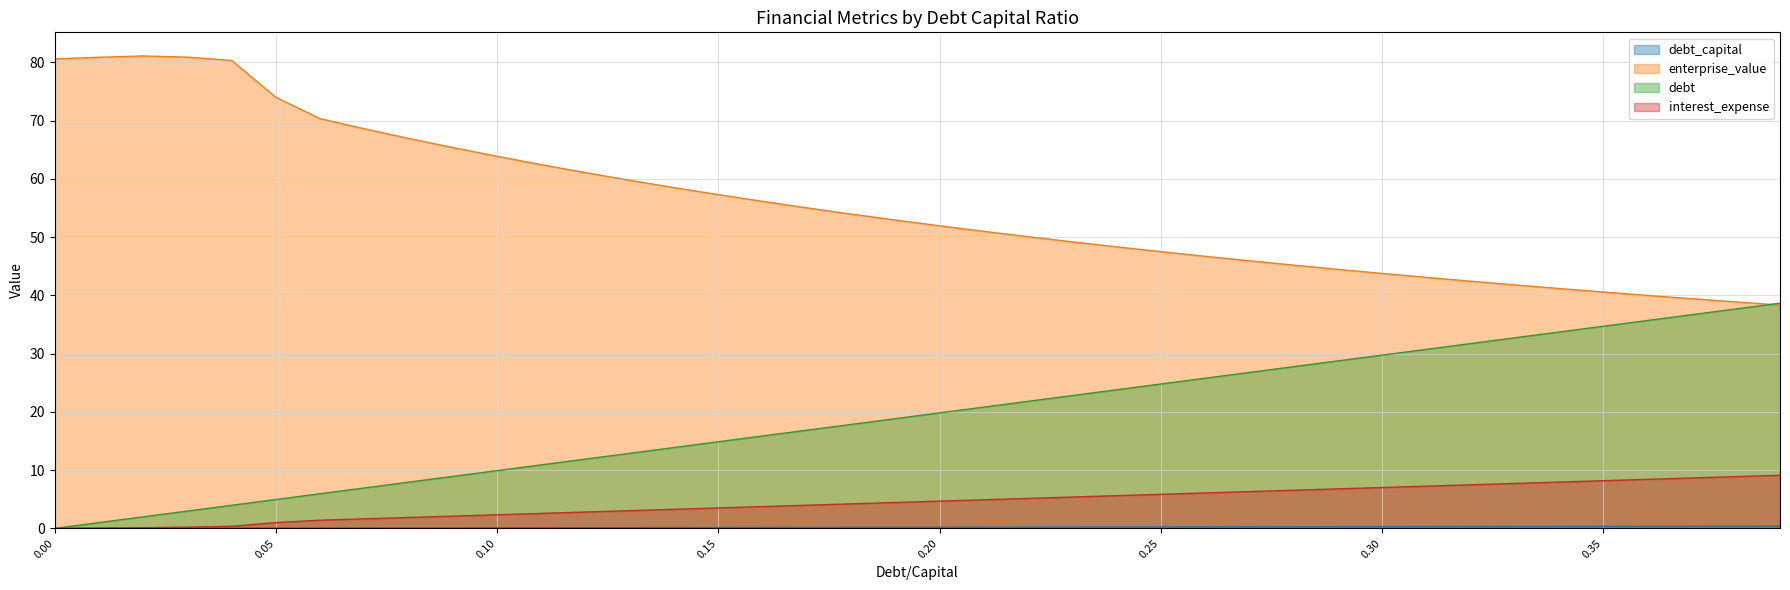

The value of enterprise_value at 0.39 is 38.3. True or false?

True